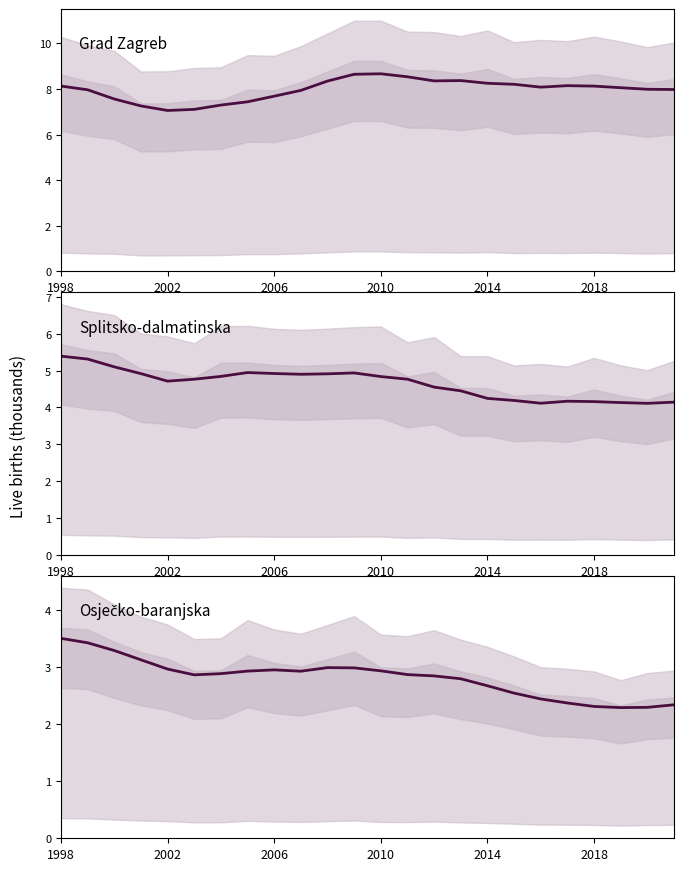

What is the total value across all series at 21?

14.5